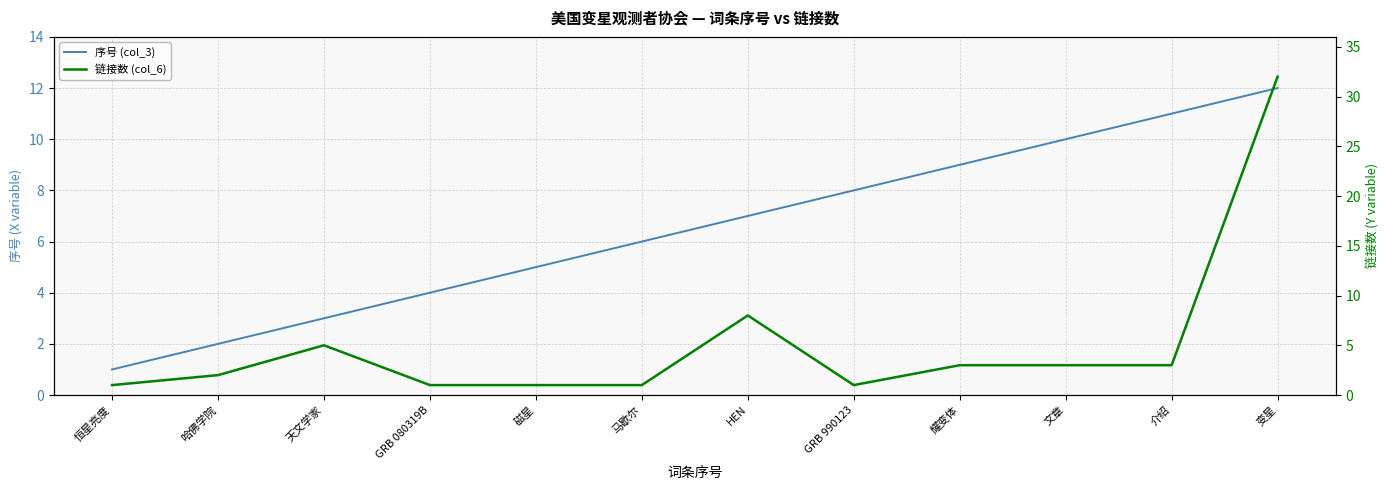

Is it true that 序号 (col_3) equals 1 at GRB 080319B?

False